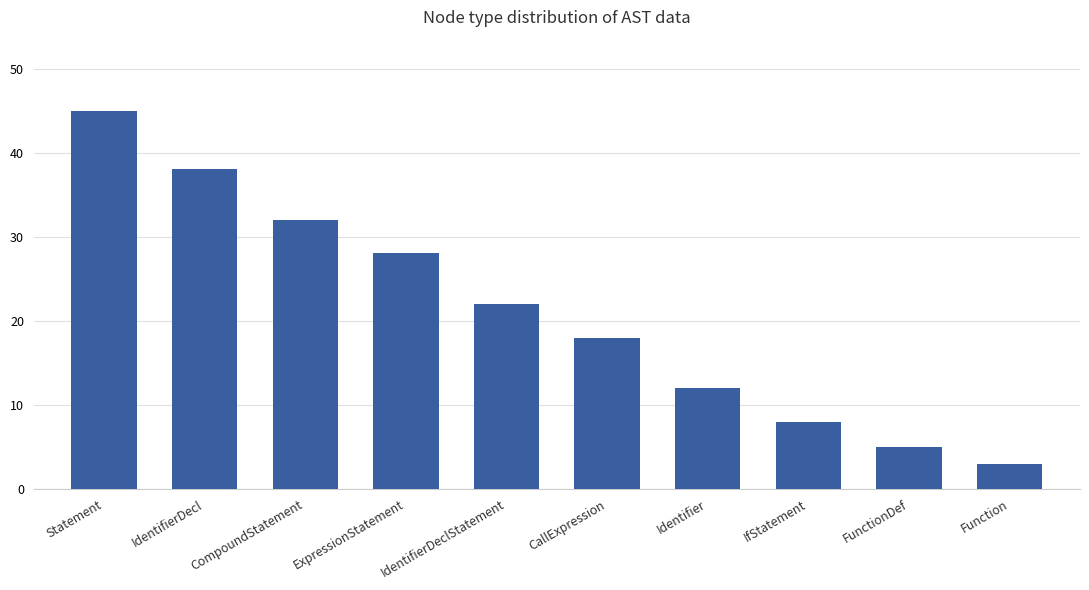

What is the value of the 6th bar from the left?

18